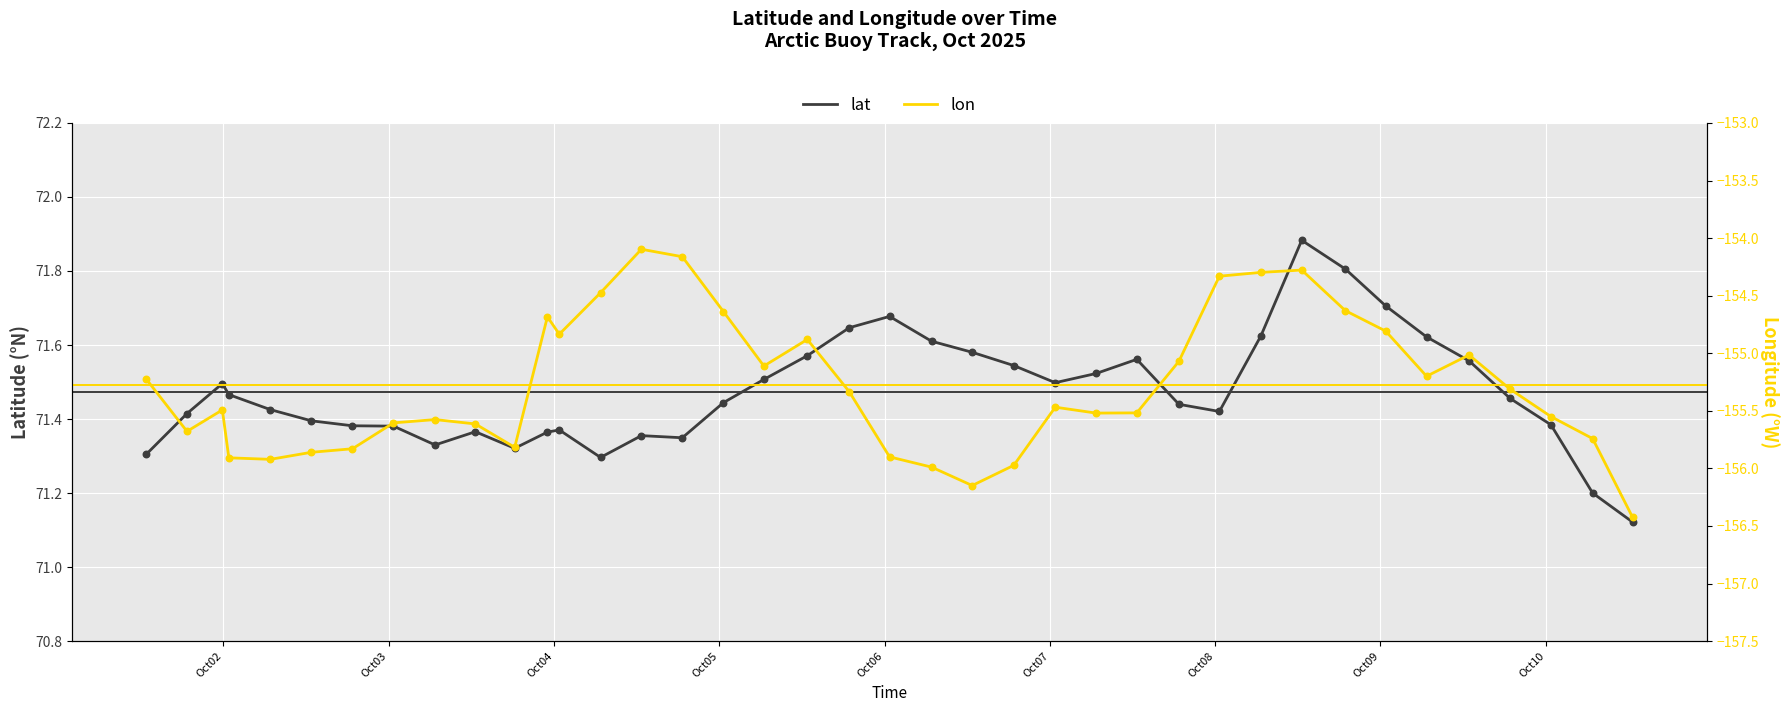

Which series contains the highest Y value?

lat